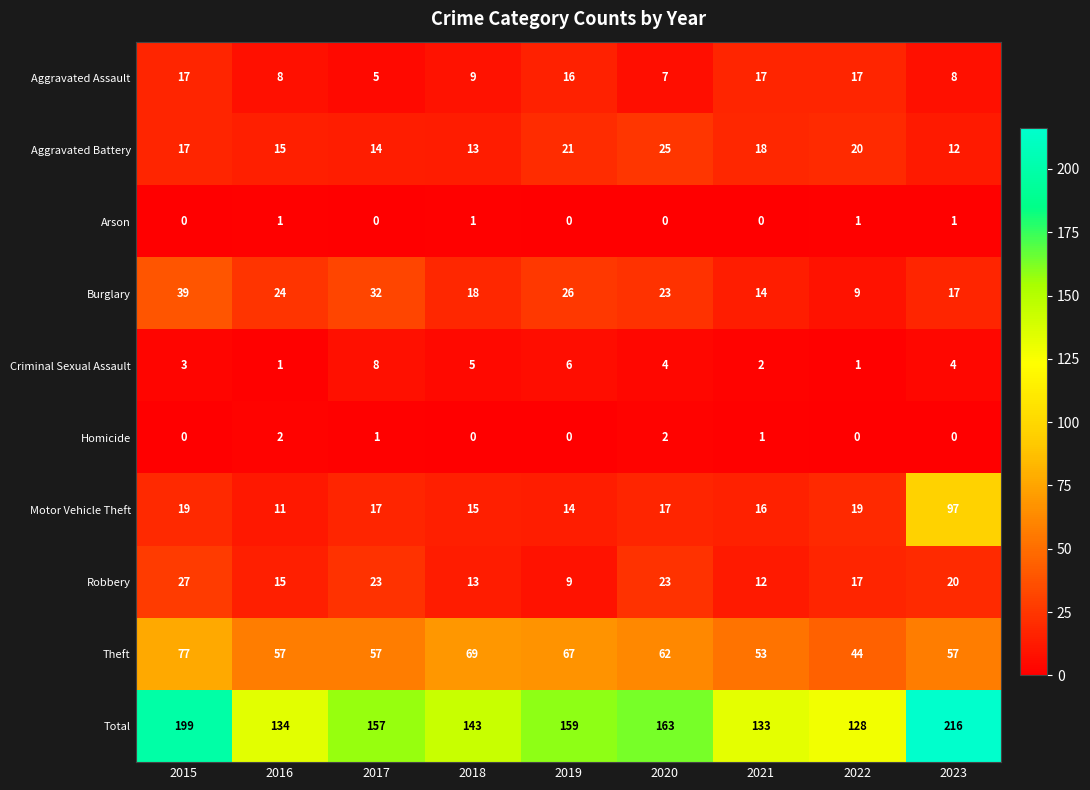

Which series changed the most between 2017 and 2021?

Total